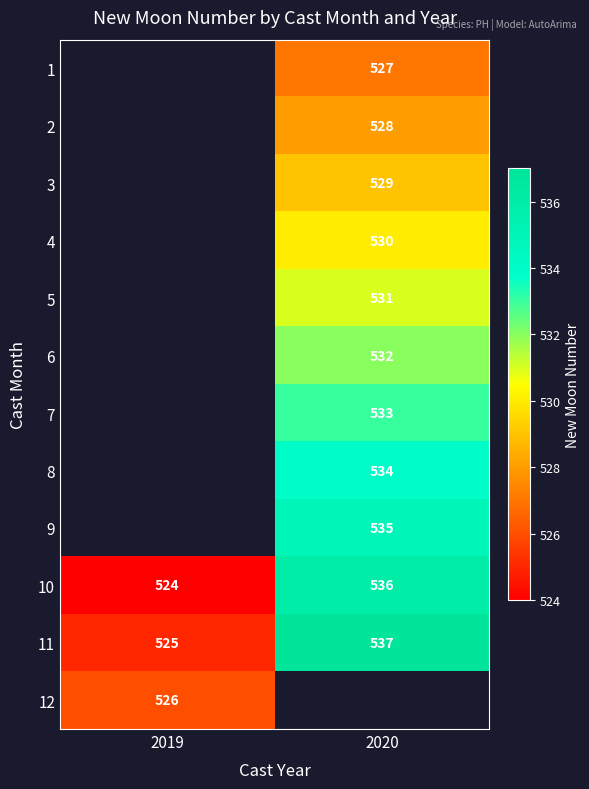

Read the 11 value at 2019.

525